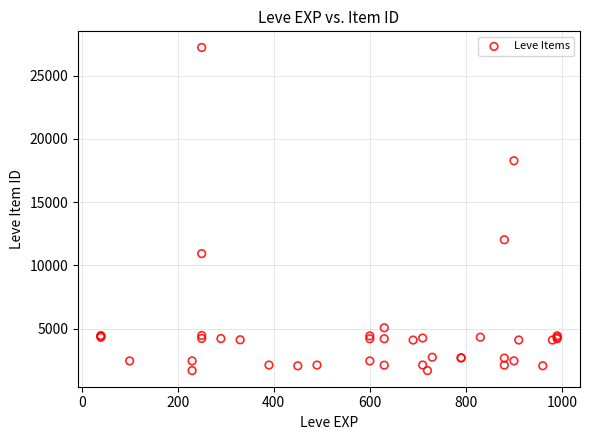

What Y value in the scatter plot is closest to 14448?

12018